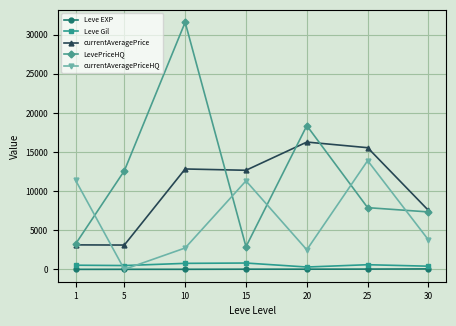

Is the value of Leve EXP at 1 greater than the value of LevePriceHQ at 5?

No